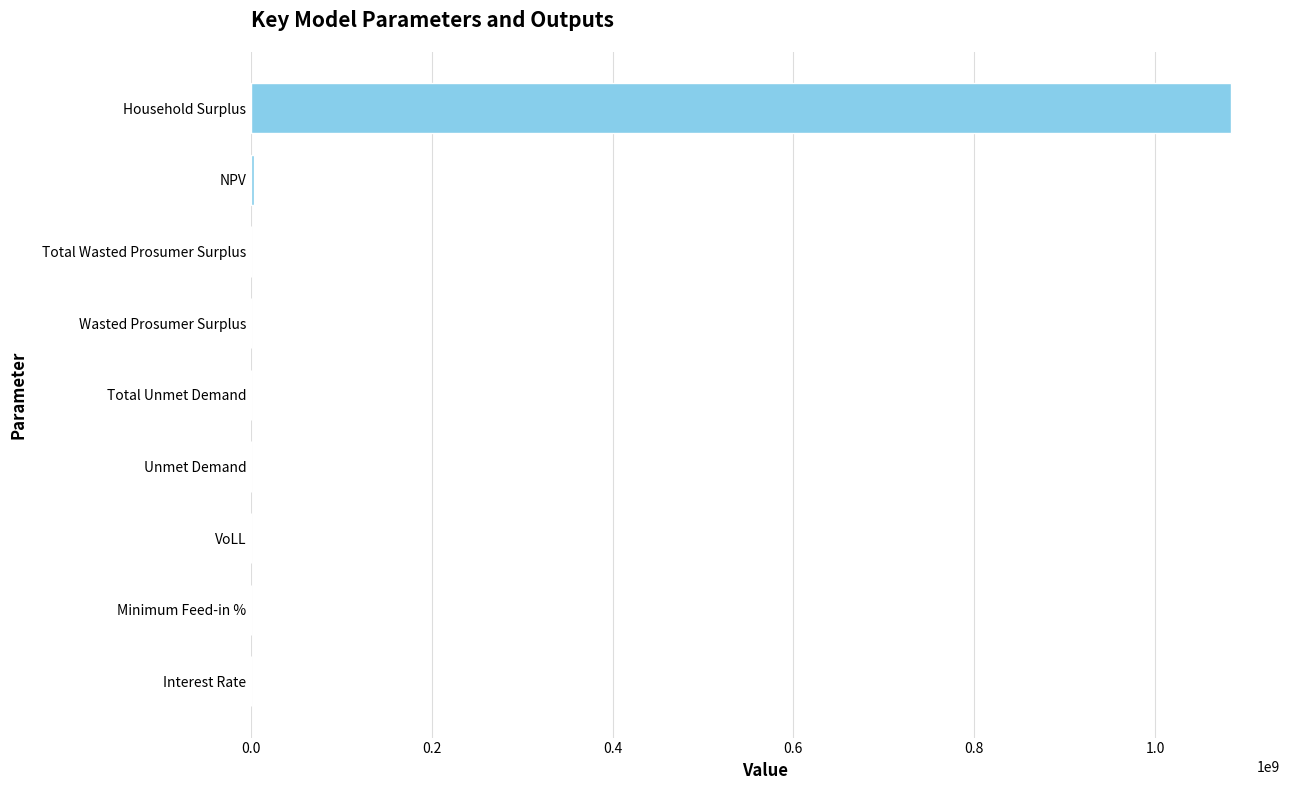

The chart shows a value of 1084135933.5 at Household Surplus. True or false?

True